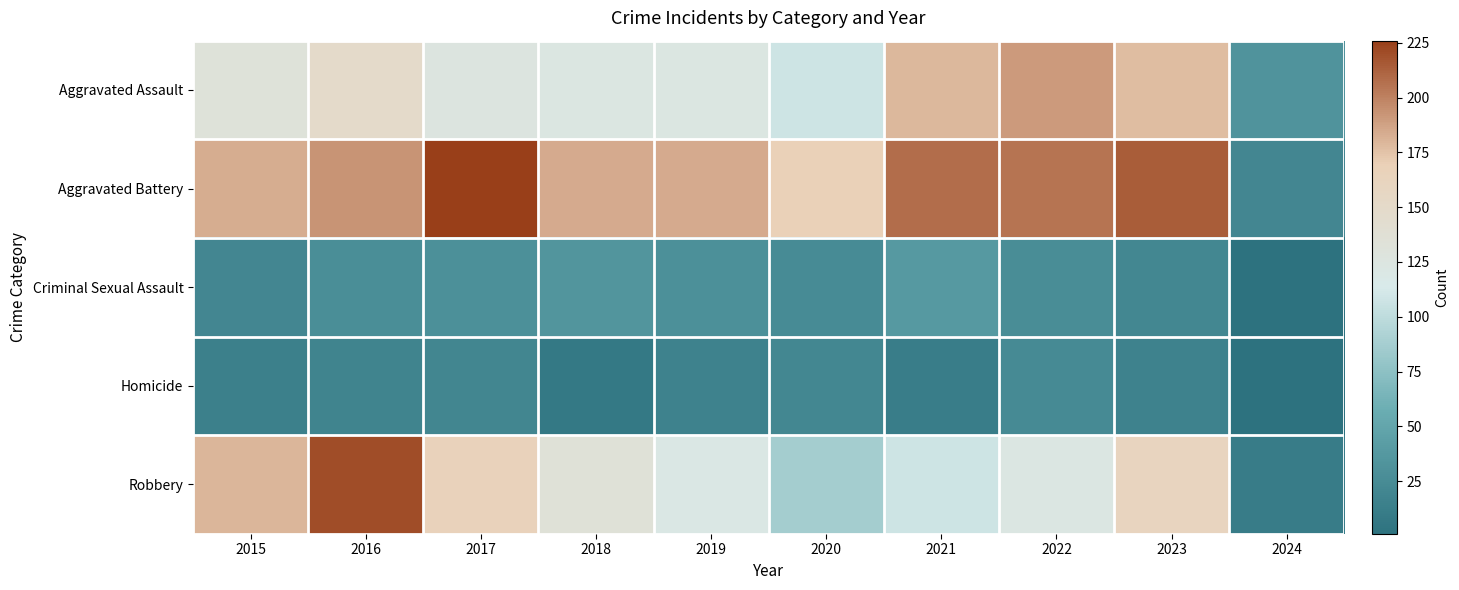

At how many categories does at least one series exceed 22?

10